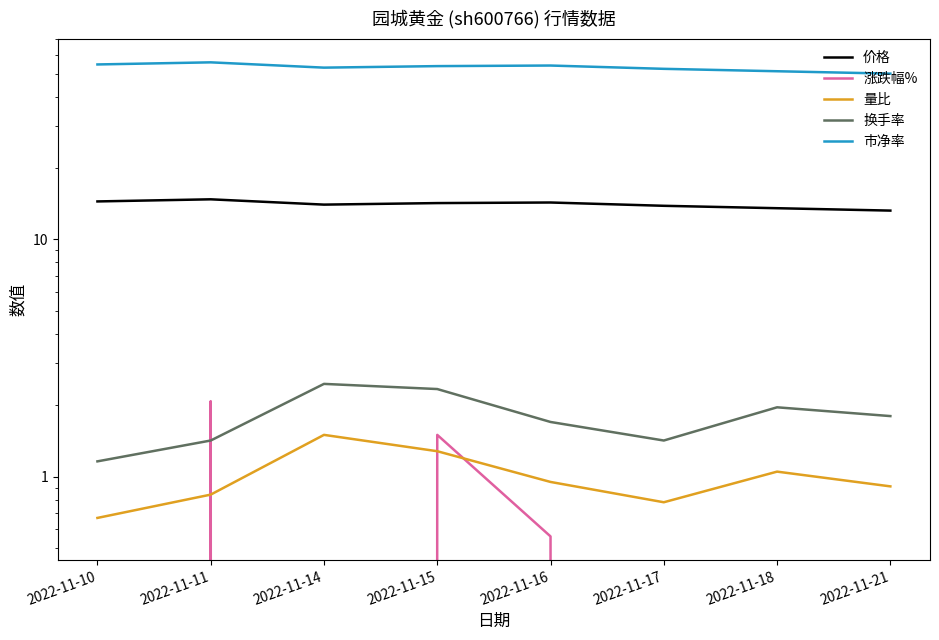

Where is 量比 nearest to the value 1?

2022-11-16